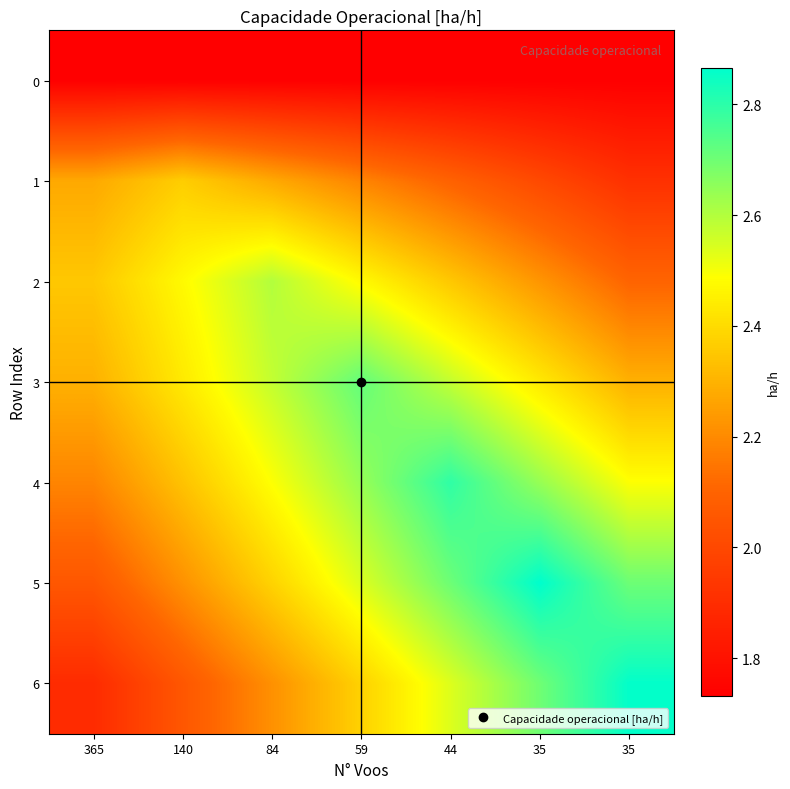

Reading left to right, list all the values displayed in this chart.

0: 365=1.7	140=1.7	84=1.7	59=1.7	44=1.7	35=1.7	35=1.7
1: 365=2.3	140=2.4	84=2.3	59=2.2	44=2.1	35=2.0	35=1.9
2: 365=2.4	140=2.5	84=2.6	59=2.5	44=2.4	35=2.2	35=2.1
3: 365=2.3	140=2.4	84=2.6	59=2.7	44=2.6	35=2.4	35=2.3
4: 365=2.2	140=2.3	84=2.5	59=2.6	44=2.8	35=2.6	35=2.5
5: 365=2.1	140=2.2	84=2.4	59=2.5	44=2.7	35=2.9	35=2.7
6: 365=1.9	140=2.1	84=2.2	59=2.4	44=2.5	35=2.7	35=2.9